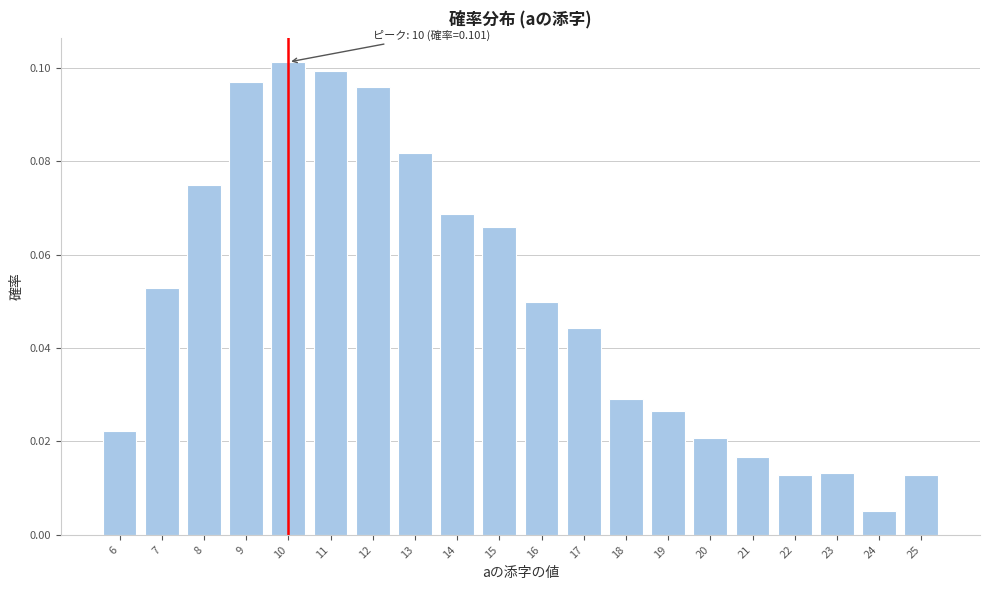

At which label is the value closest to 0?

24